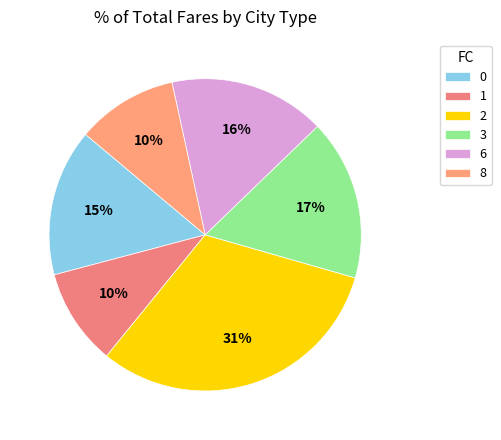

Does 0 represent more than half of the total?

No